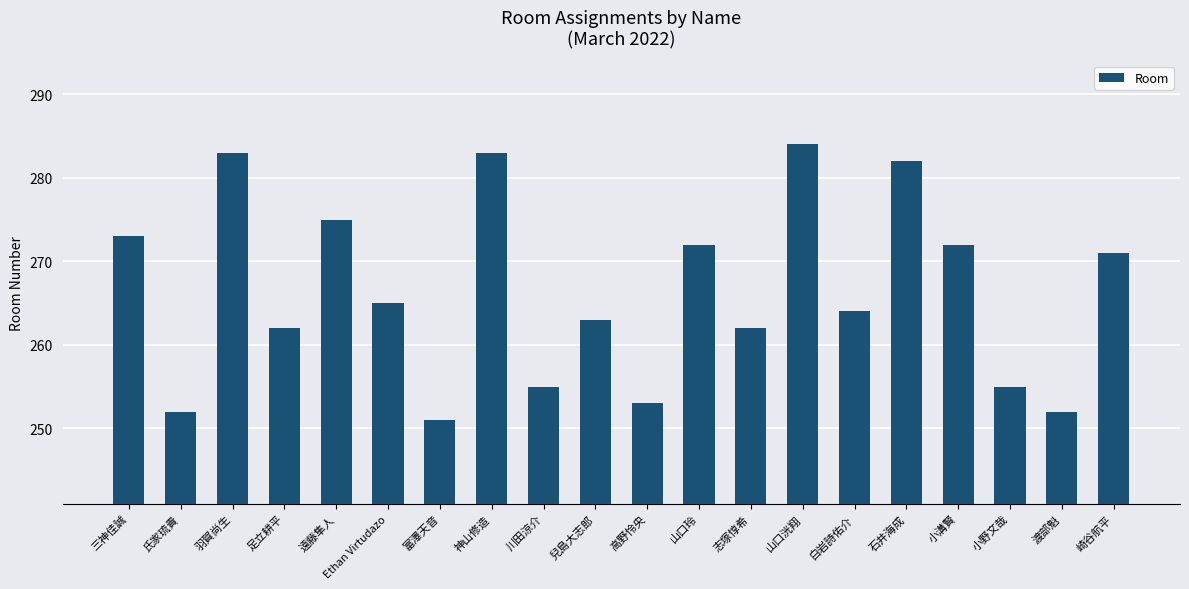

How many values are below 265?

10